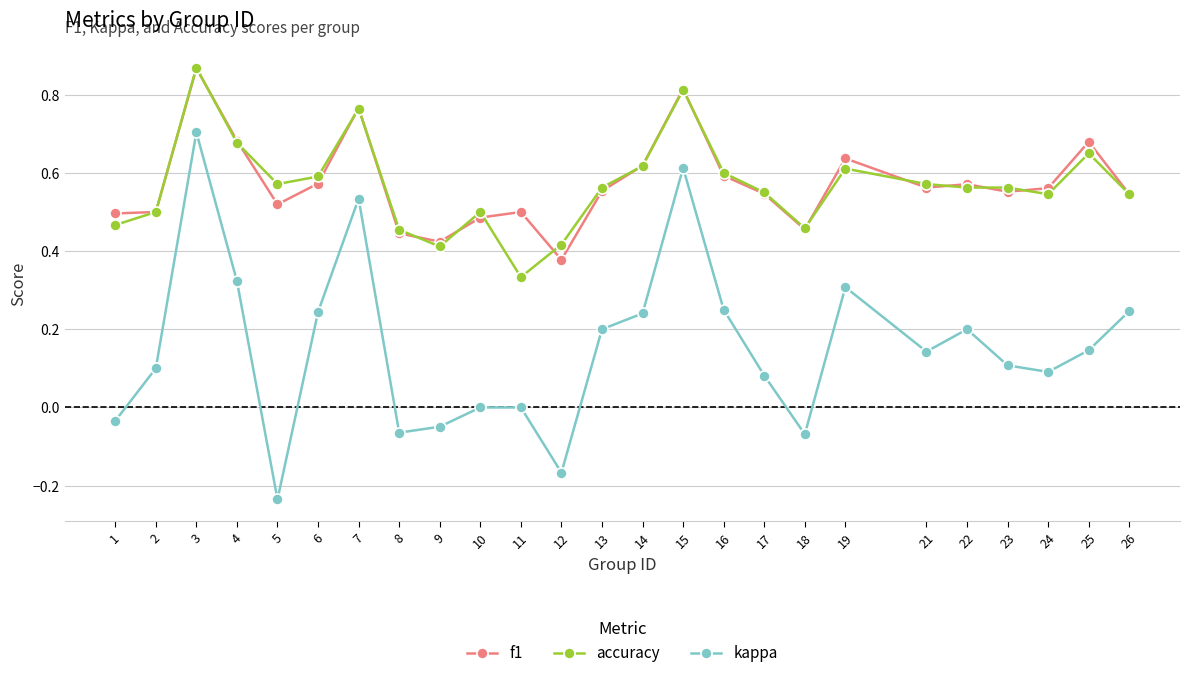

At which label does f1 reach its peak?

3